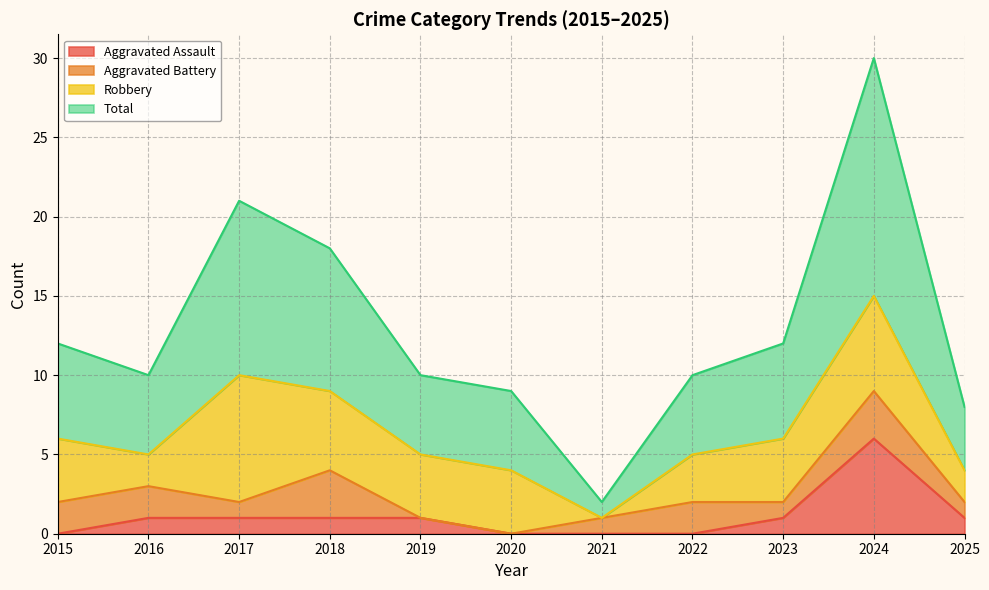

At which label is Total closest to 16?

2018